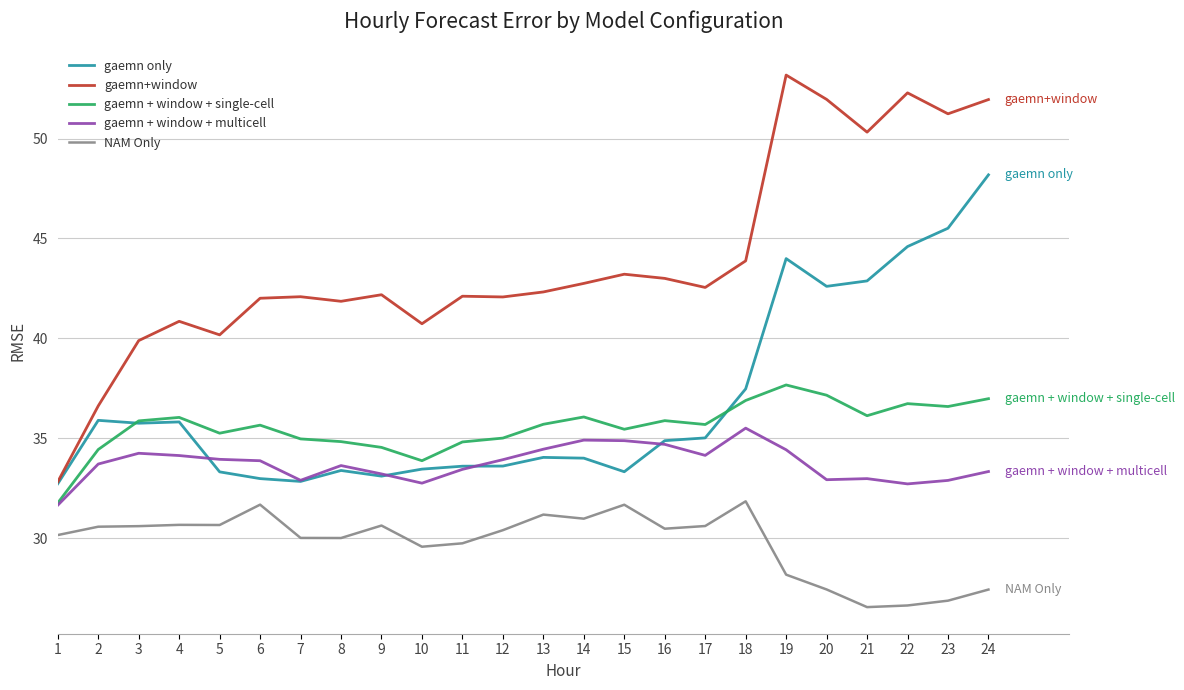

Which series has the largest total across all categories?

gaemn+window